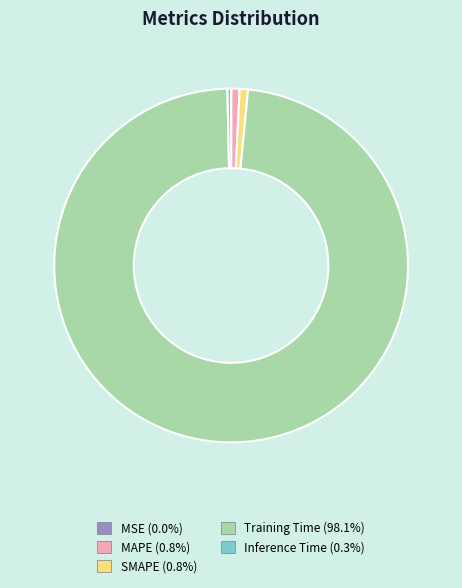

Does any single category account for the majority?

Yes